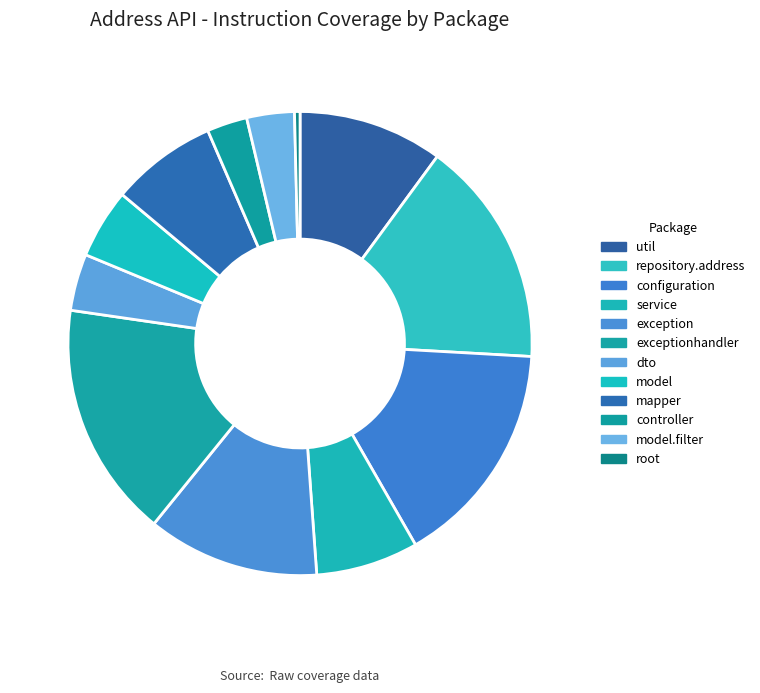

How many slices are in this pie chart?

12